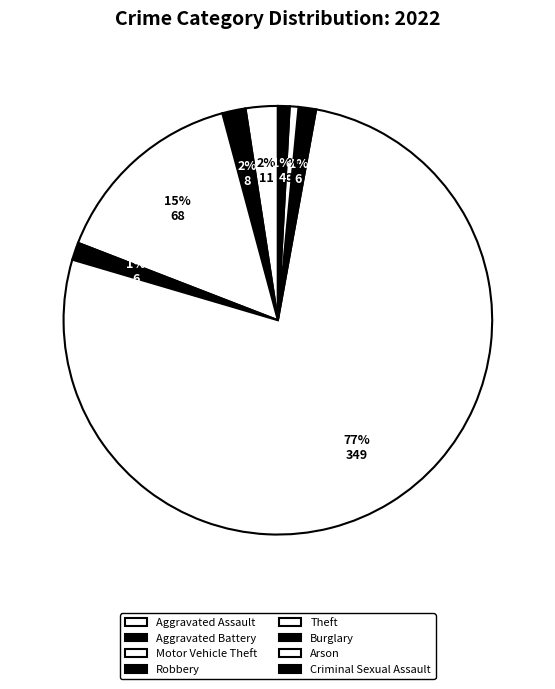

To the nearest percent, what portion does Motor Vehicle Theft represent?

15%